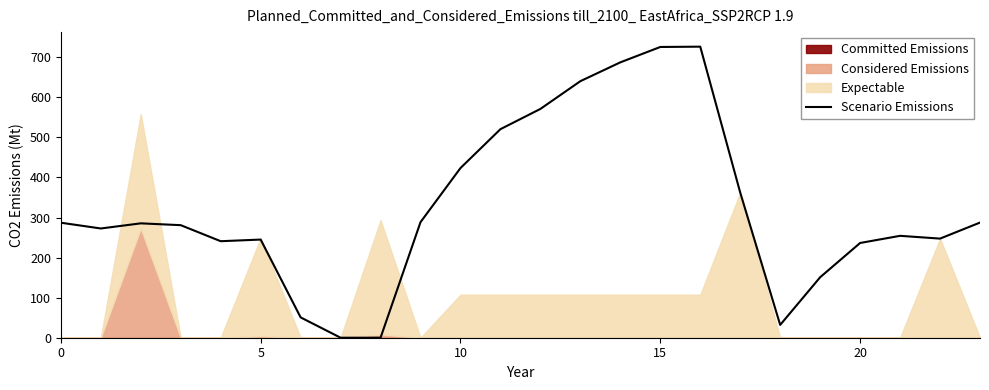

Reading right to left, extract all data points from this chart.

287.5	247.4	254.4	236.5	151.0	32.0	362.4	726.6	725.8	687.4	640.4	571.2	520.6	423.5	288.5	0.0	0.0	50.8	245.0	240.9	281.0	285.5	272.7	287.1